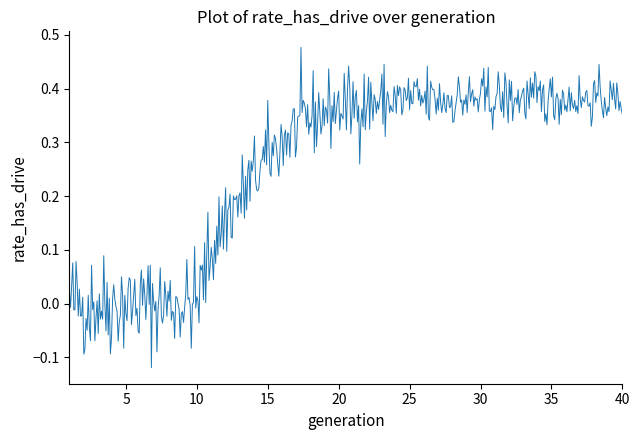

What is the difference between the maximum and minimum values?

0.6